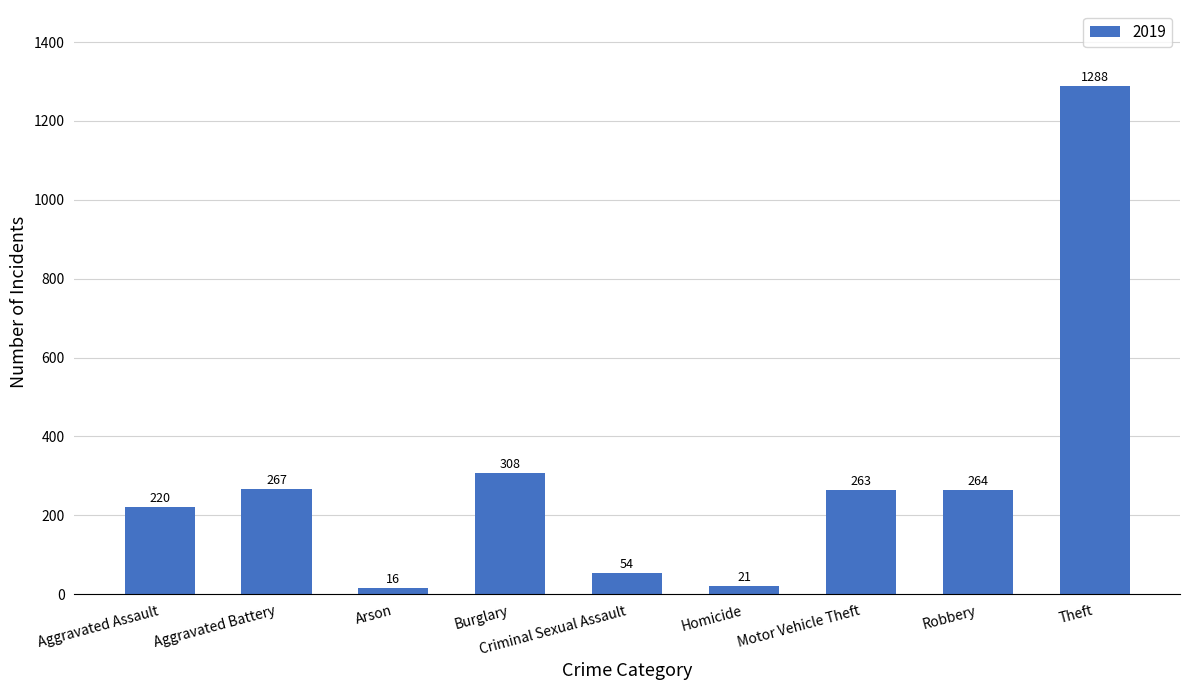

Does the chart contain stacked bars?

No